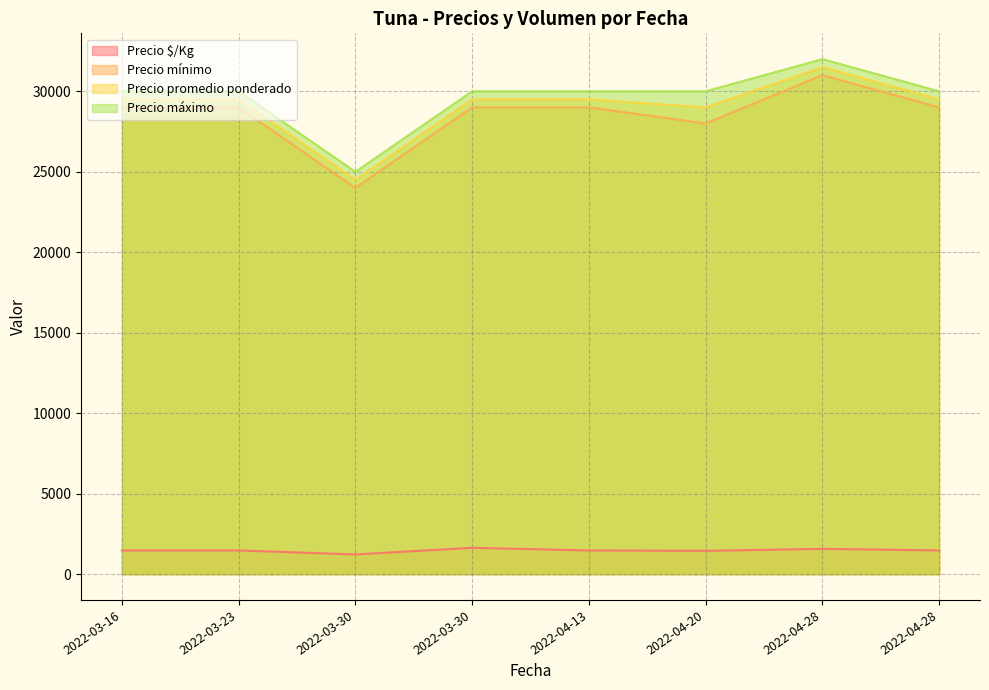

Where is the first local maximum for Precio mínimo?

2022-04-28